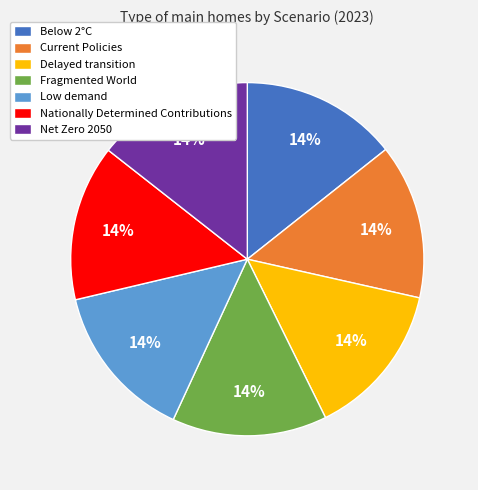

To the nearest percent, what is the average slice percentage?

14%